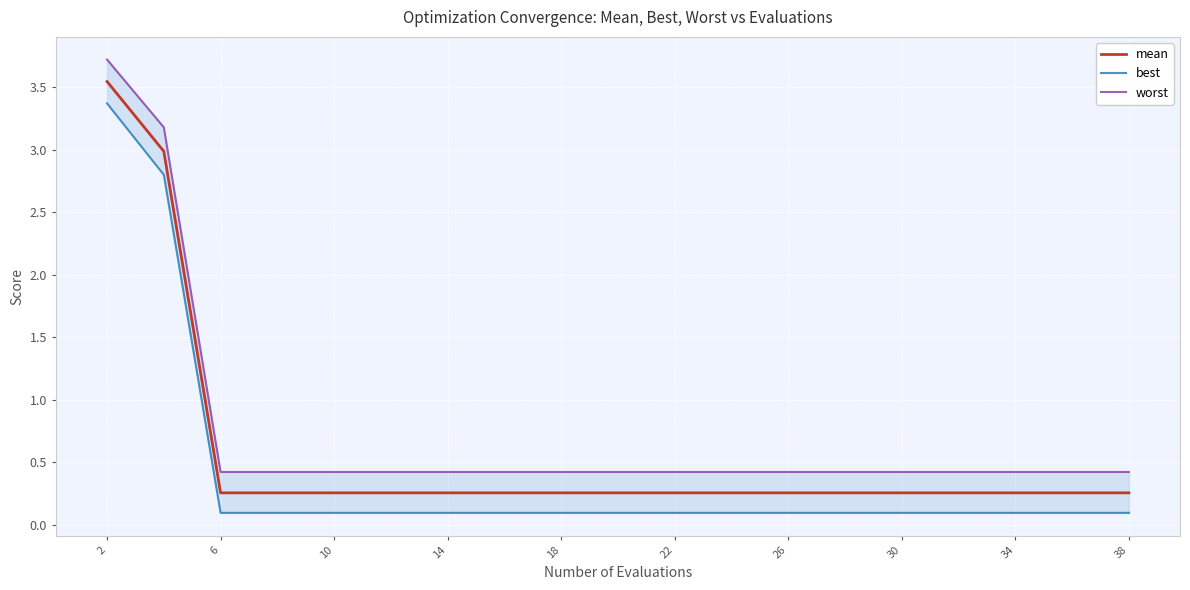

True or false: mean and best cross at least once.

False